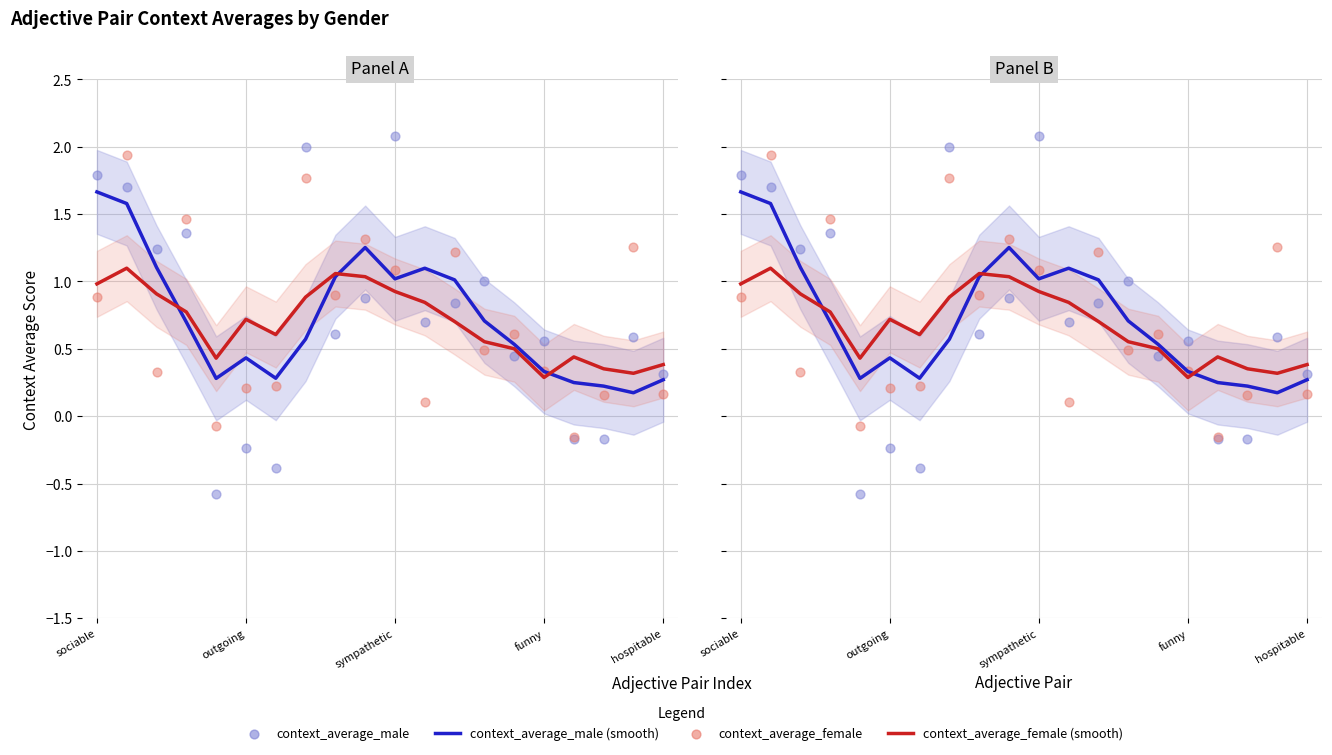

Which series contains the lowest Y value?

context_average_male